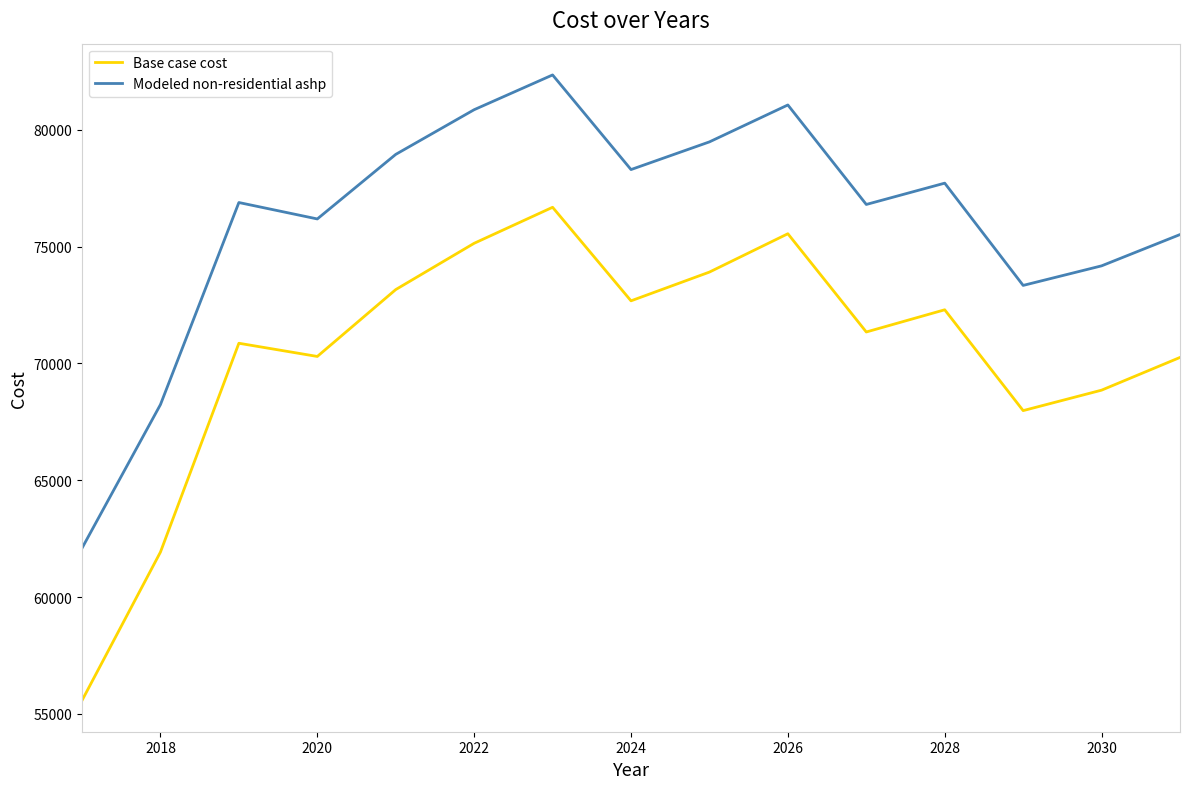

Which series has the largest total across all categories?

Modeled non-residential ashp